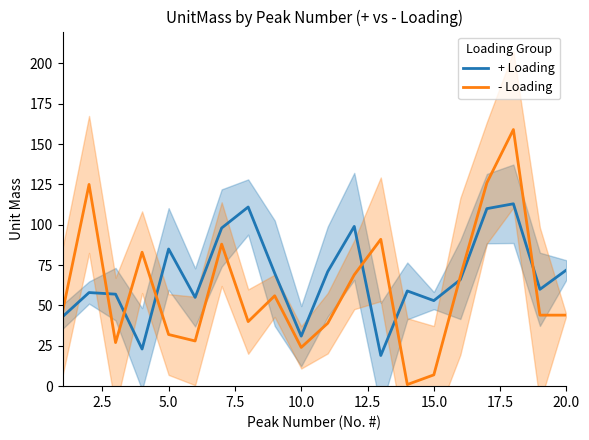

The value of - Loading at 5.0 is 48. True or false?

False